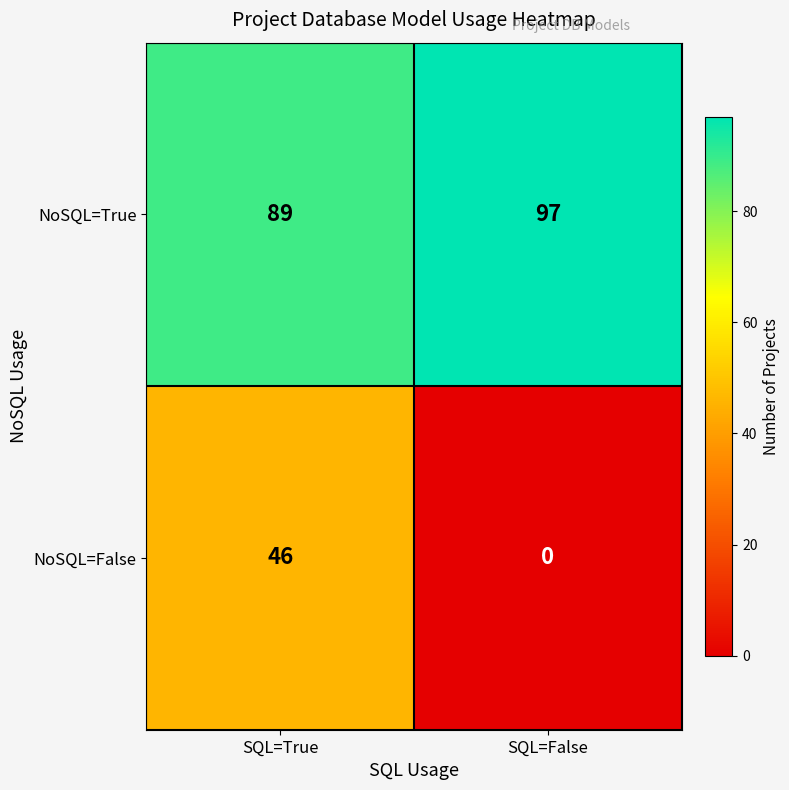

List the series in order of their overall mean, lowest first.

NoSQL=False, NoSQL=True